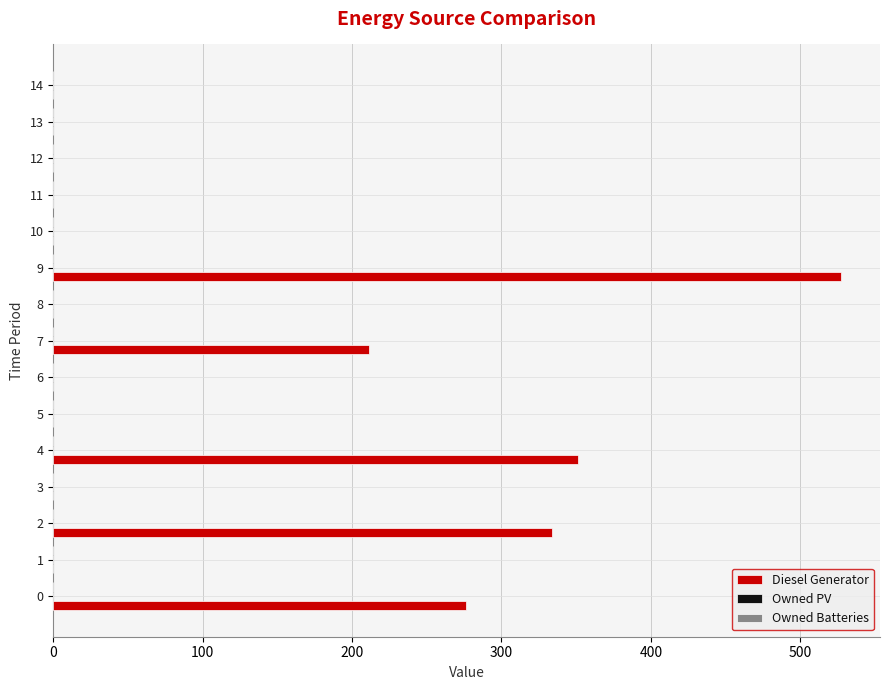

What is the change in value from 0 to 7?

-65